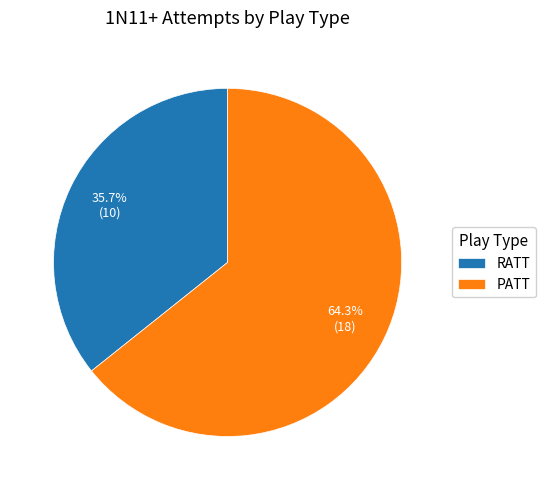

True or false: RATT accounts for 36% of the total.

True